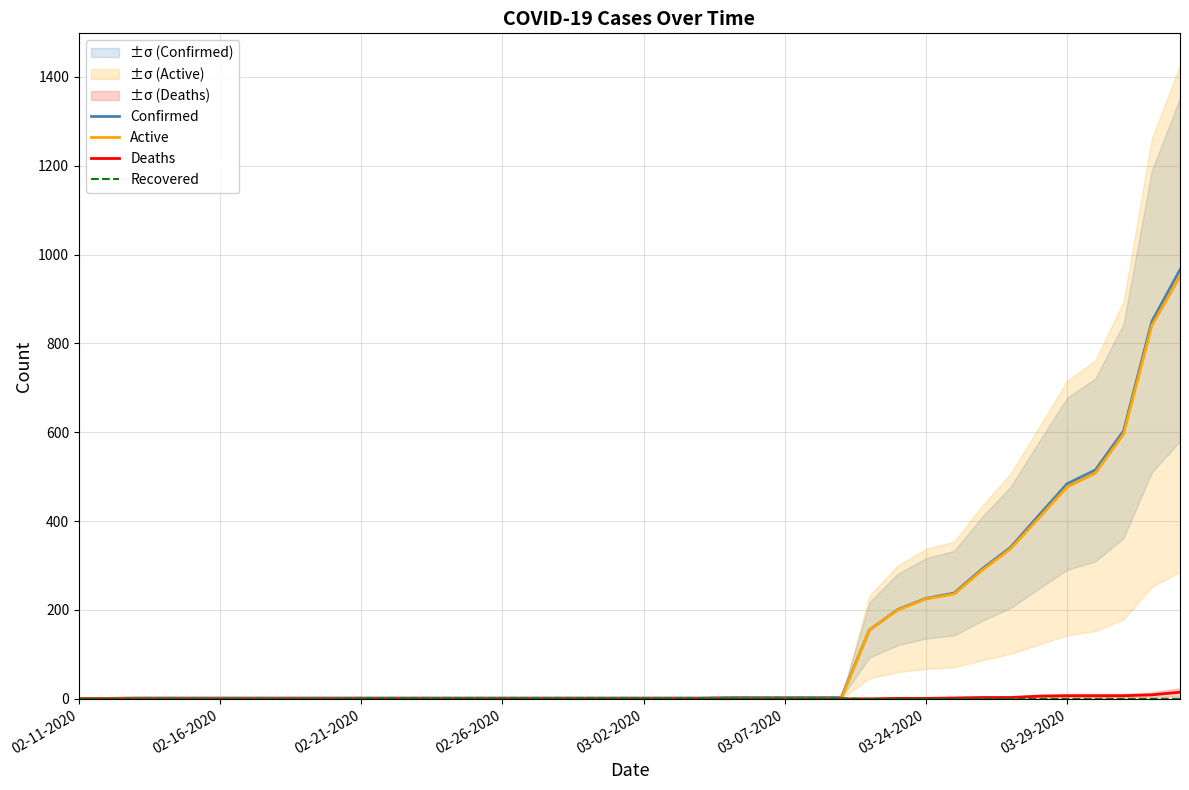

Where is Recovered nearest to the value 0?

02-11-2020